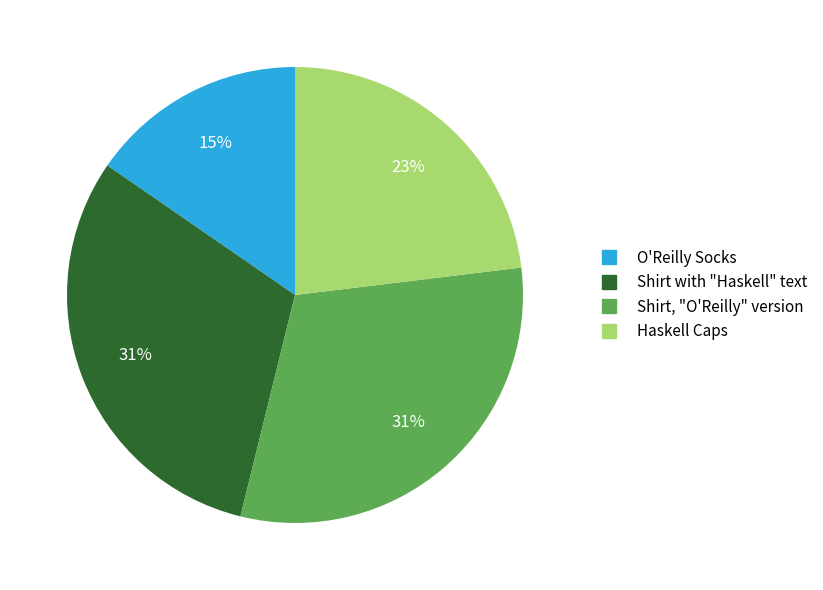

Between O'Reilly Socks and Shirt with "Haskell" text, which is larger?

Shirt with "Haskell" text